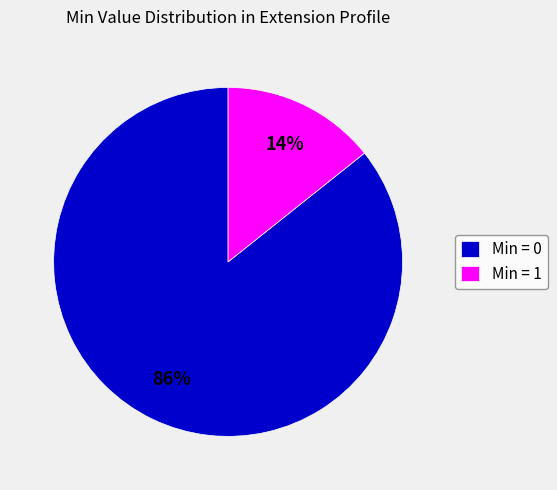

Which slice is the largest?

Min = 0